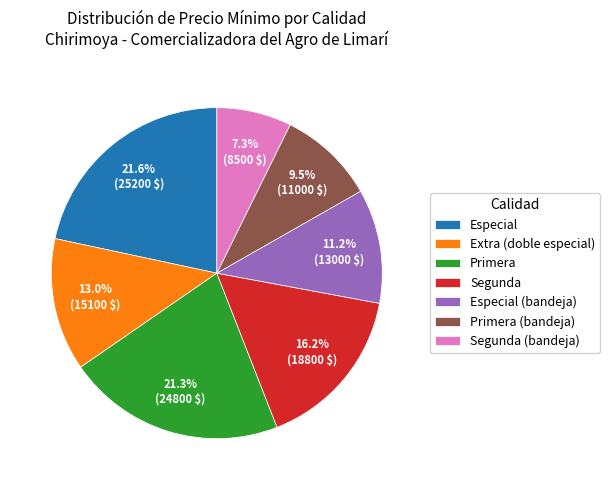

To the nearest percent, what is the combined percentage of Extra (doble especial) and Segunda (bandeja)?

20%